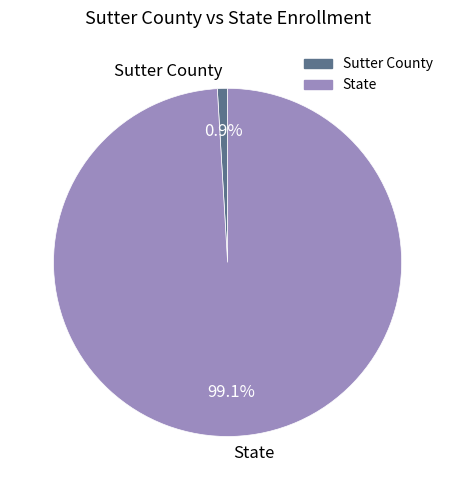

What is the largest slice in the pie chart?

State